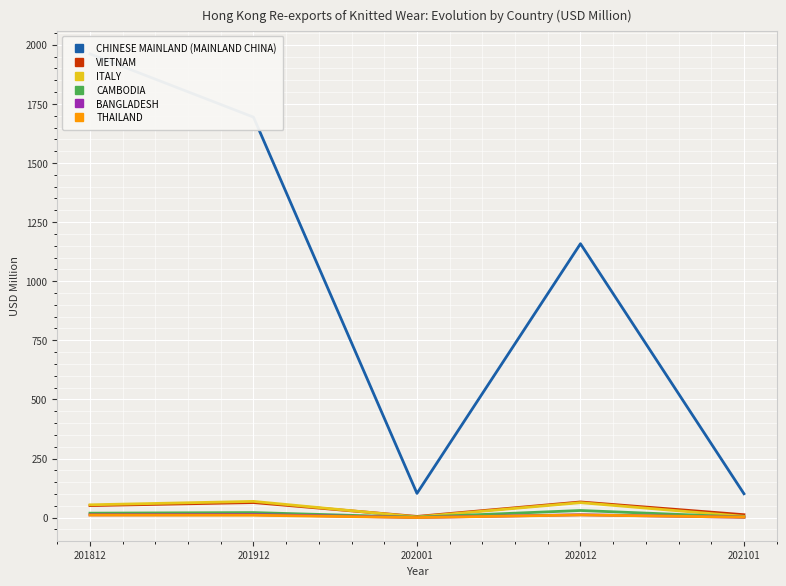

What is the minimum value shown in the chart?

0.4